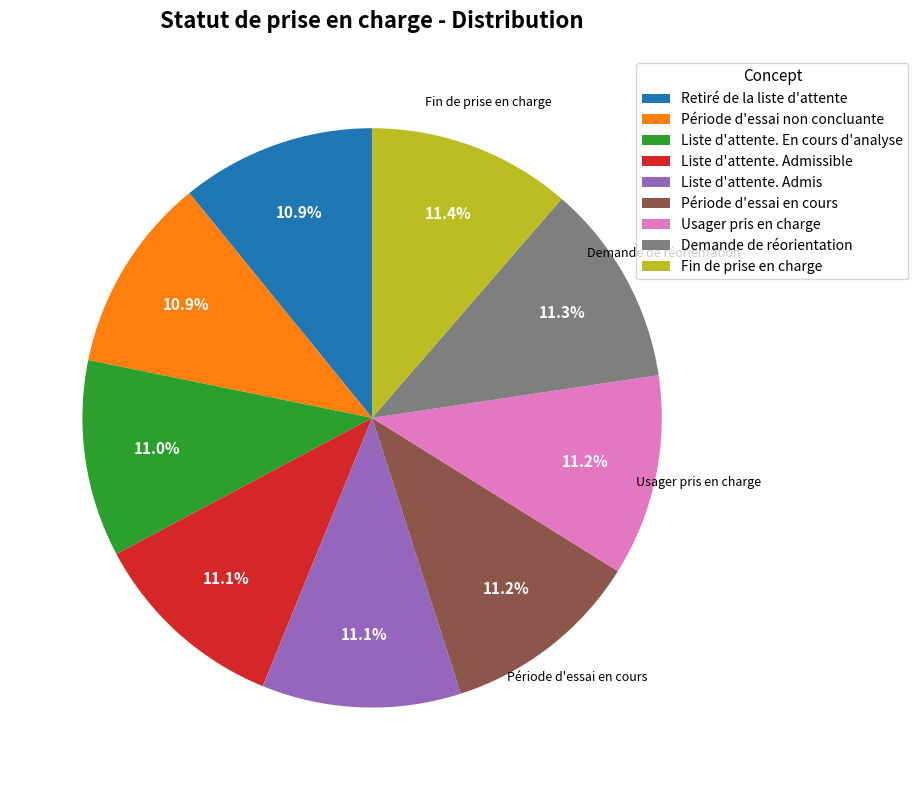

Is there any slice that represents more than half of the pie?

No